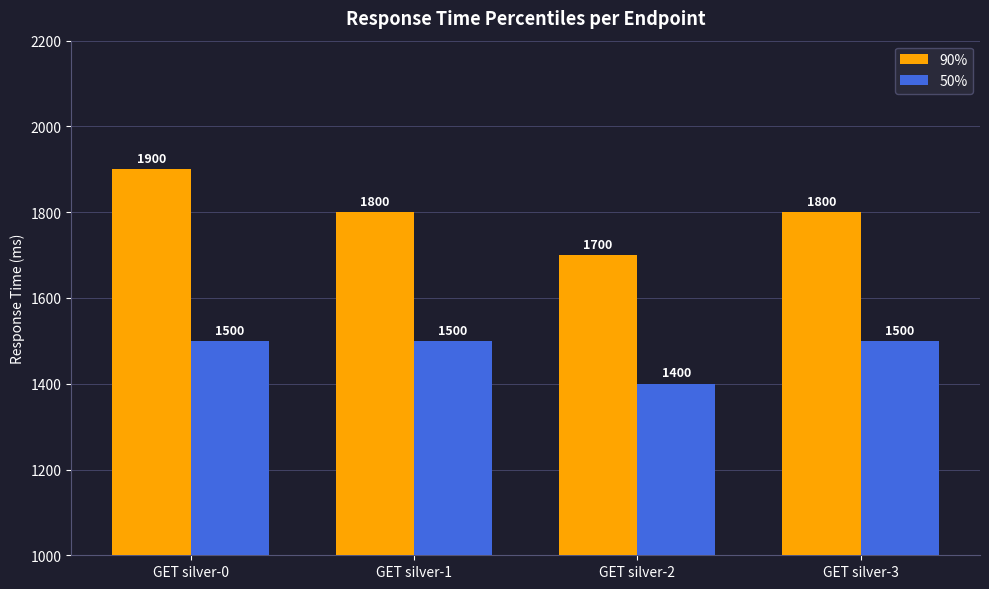

At which category is the sum across all series the highest?

GET silver-0